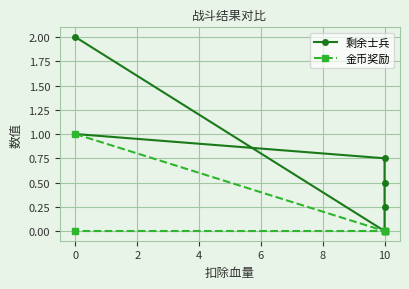

True or false: 剩余士兵 has a value of -1.2 at 10.

False